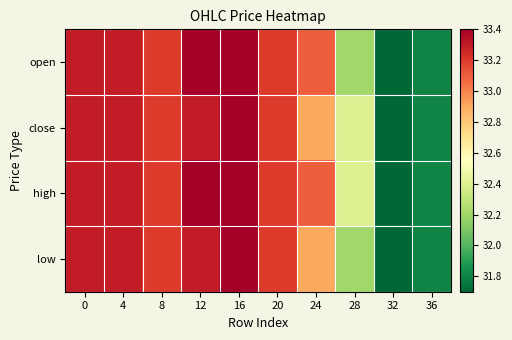

Reading left to right, transcribe all the data shown in this chart.

open: 0=33.3	4=33.3	8=33.2	12=33.4	16=33.4	20=33.2	24=33.1	28=32.2	32=31.7	36=31.8
close: 0=33.3	4=33.3	8=33.2	12=33.3	16=33.4	20=33.2	24=32.9	28=32.4	32=31.7	36=31.8
high: 0=33.3	4=33.3	8=33.2	12=33.4	16=33.4	20=33.2	24=33.1	28=32.4	32=31.7	36=31.8
low: 0=33.3	4=33.3	8=33.2	12=33.3	16=33.4	20=33.2	24=32.9	28=32.2	32=31.7	36=31.8